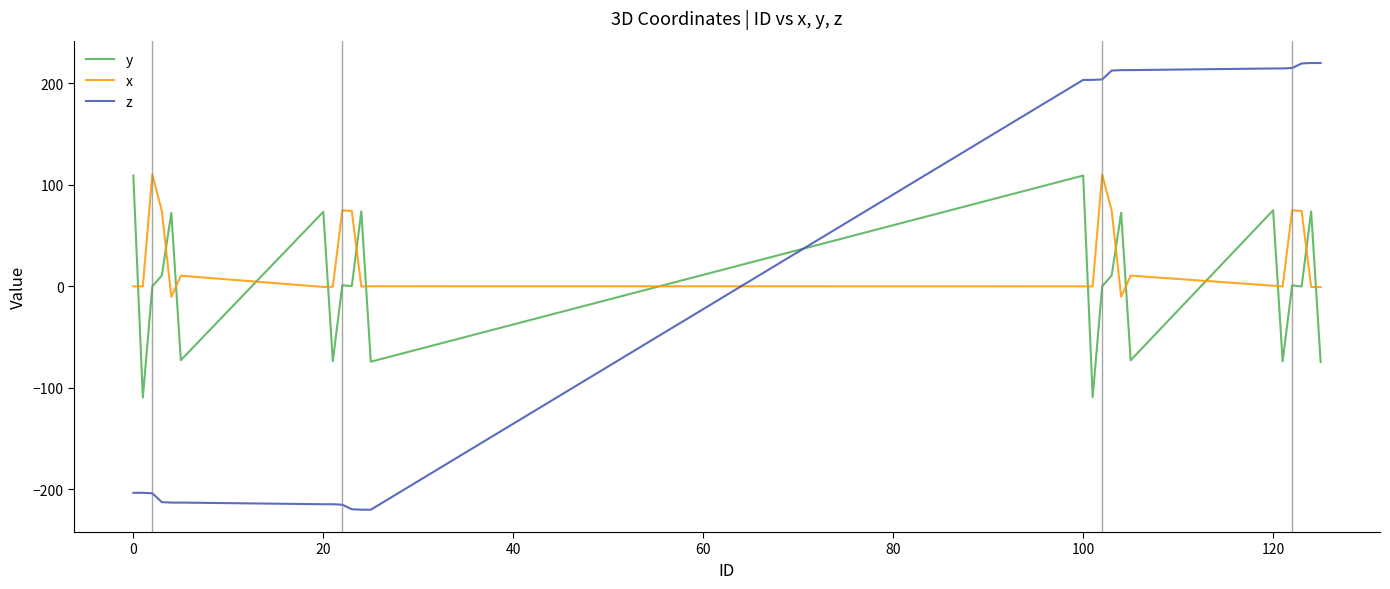

How many lines are shown in the chart?

3